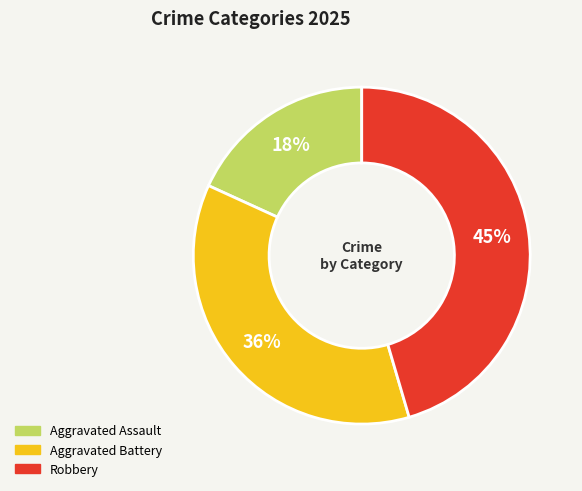

What percentage is the Robbery slice, to the nearest percent?

45%